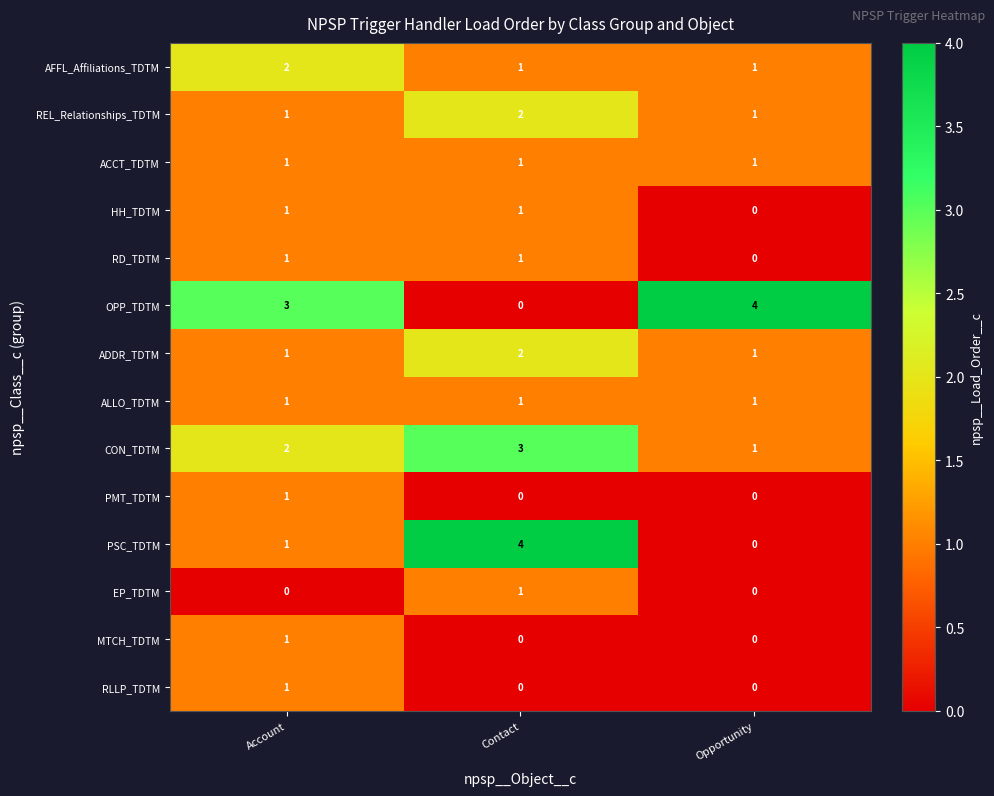

What is the sum of all CON_TDTM values?

6